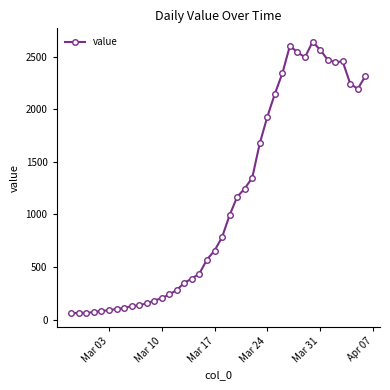

True or false: the data has more than 1 interior local peaks.

True